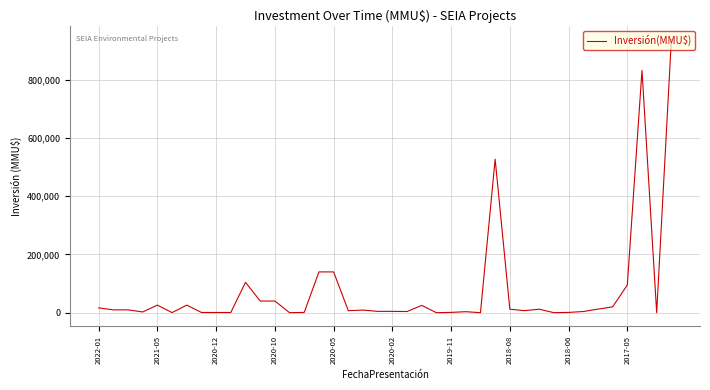

What is the maximum value shown in the chart?

938000